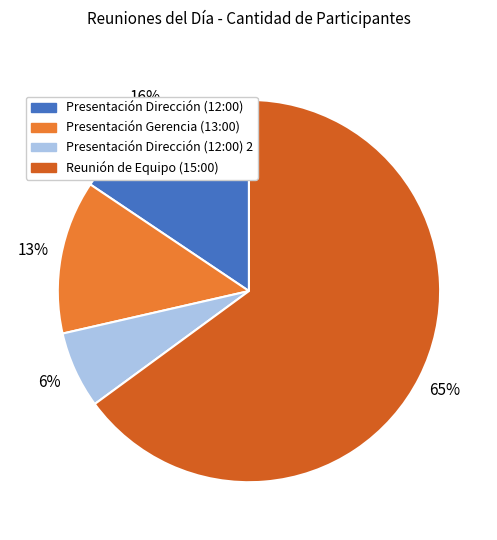

Does any single category account for the majority?

Yes